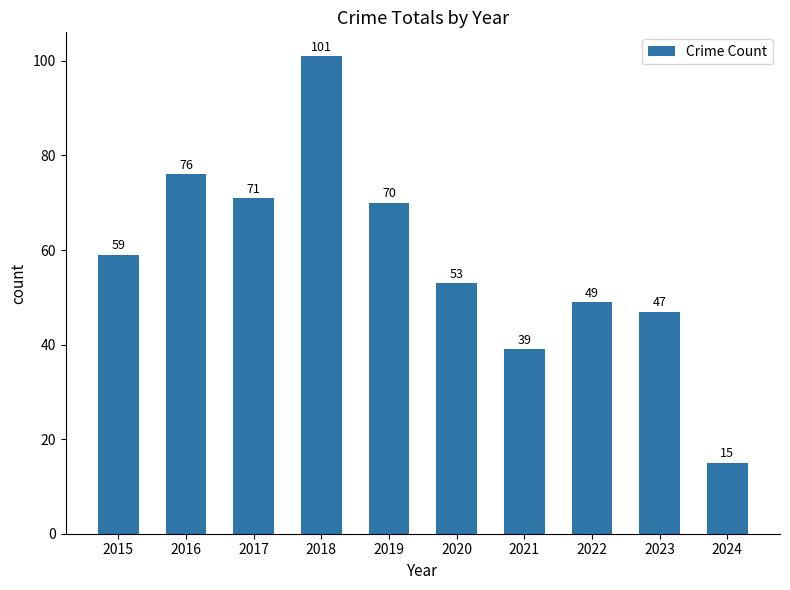

At which category does the chart reach its peak across all series?

2018